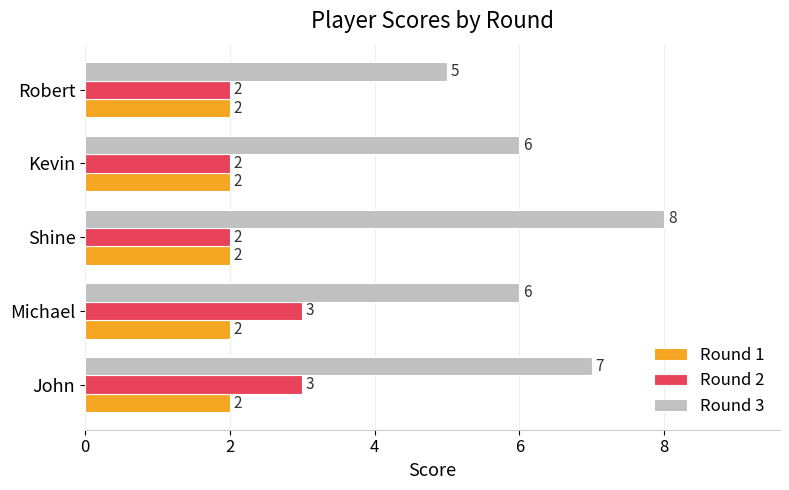

What is the sum of all Round 1 values?

10